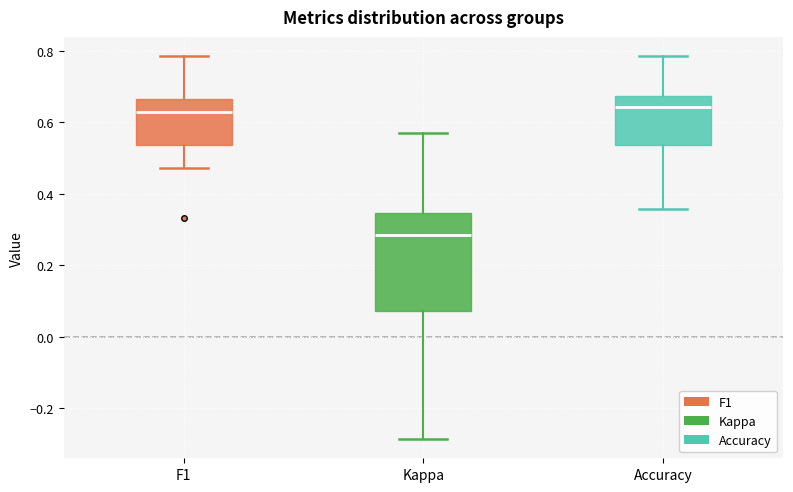

Where does the median line of the box for F1 sit on the y-axis? The values are not printed on the chart, so give them approximately, as read against the axis.

0.62